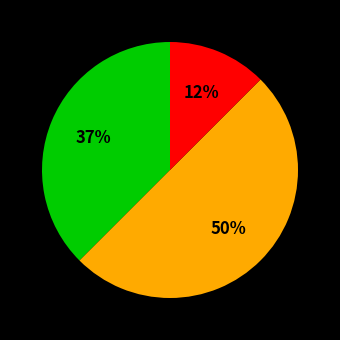

To the nearest percent, what is the average slice percentage?

33%